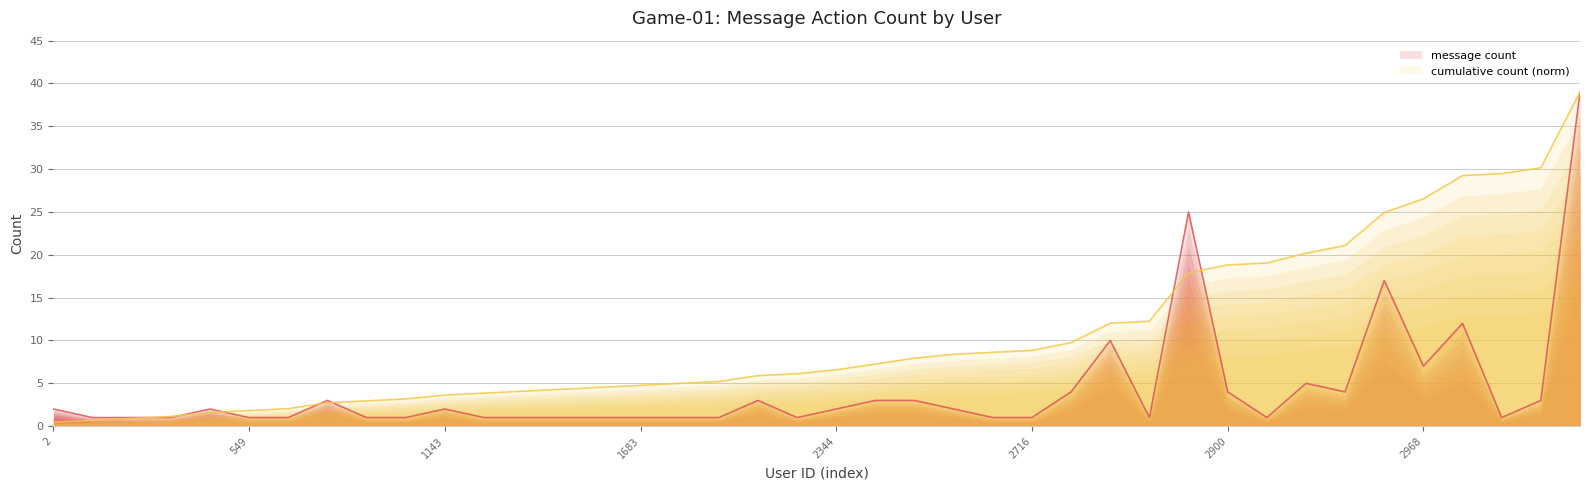

Is the value of 2013-07-22_message at 1184 greater than the value of 2013-07-22_count_cumsum at 2975?

No